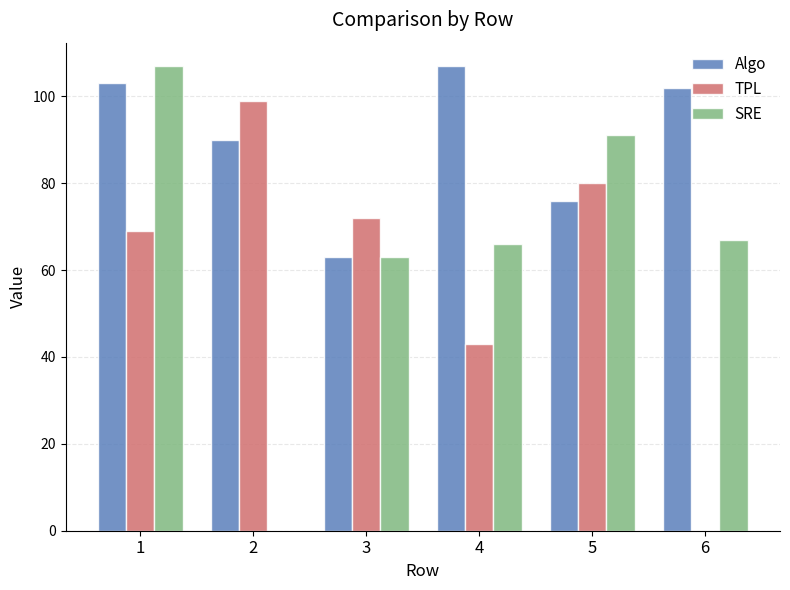

The value of Algo at 3 is 42. True or false?

False